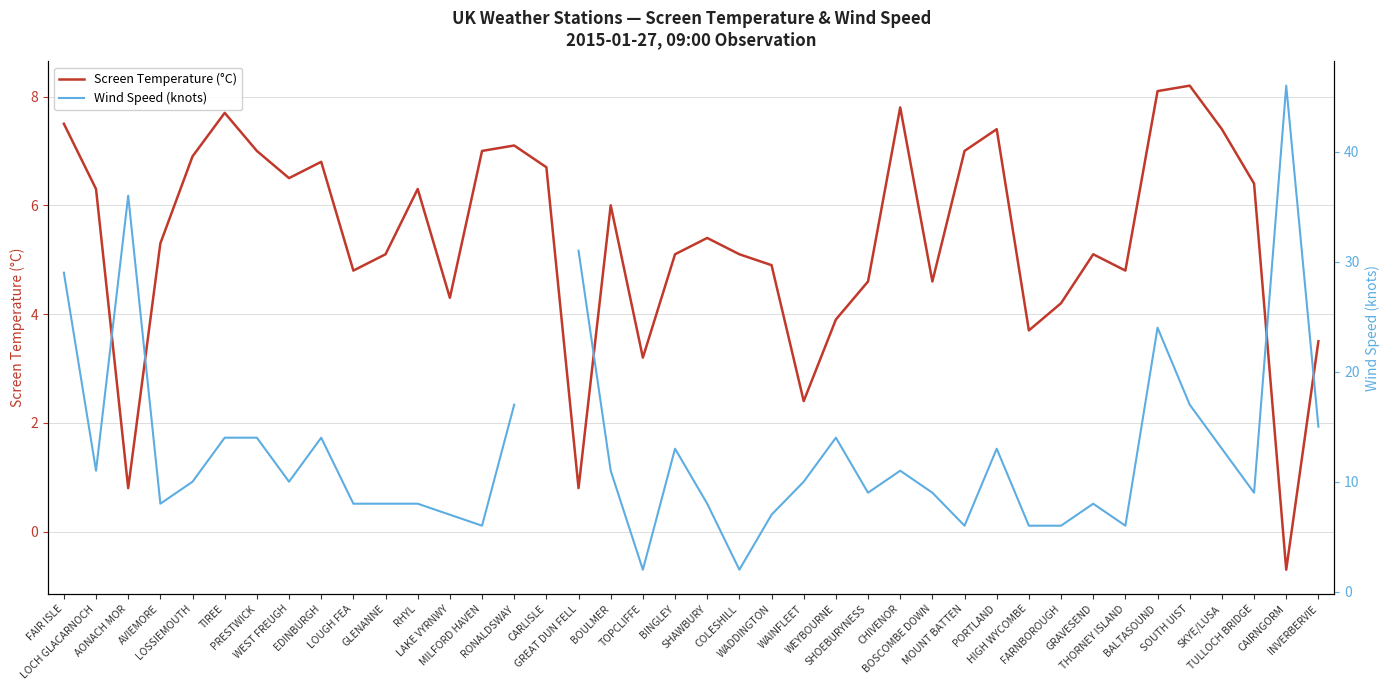

Where does the Screen Temperature (°C) series first go above 5?

FAIR ISLE